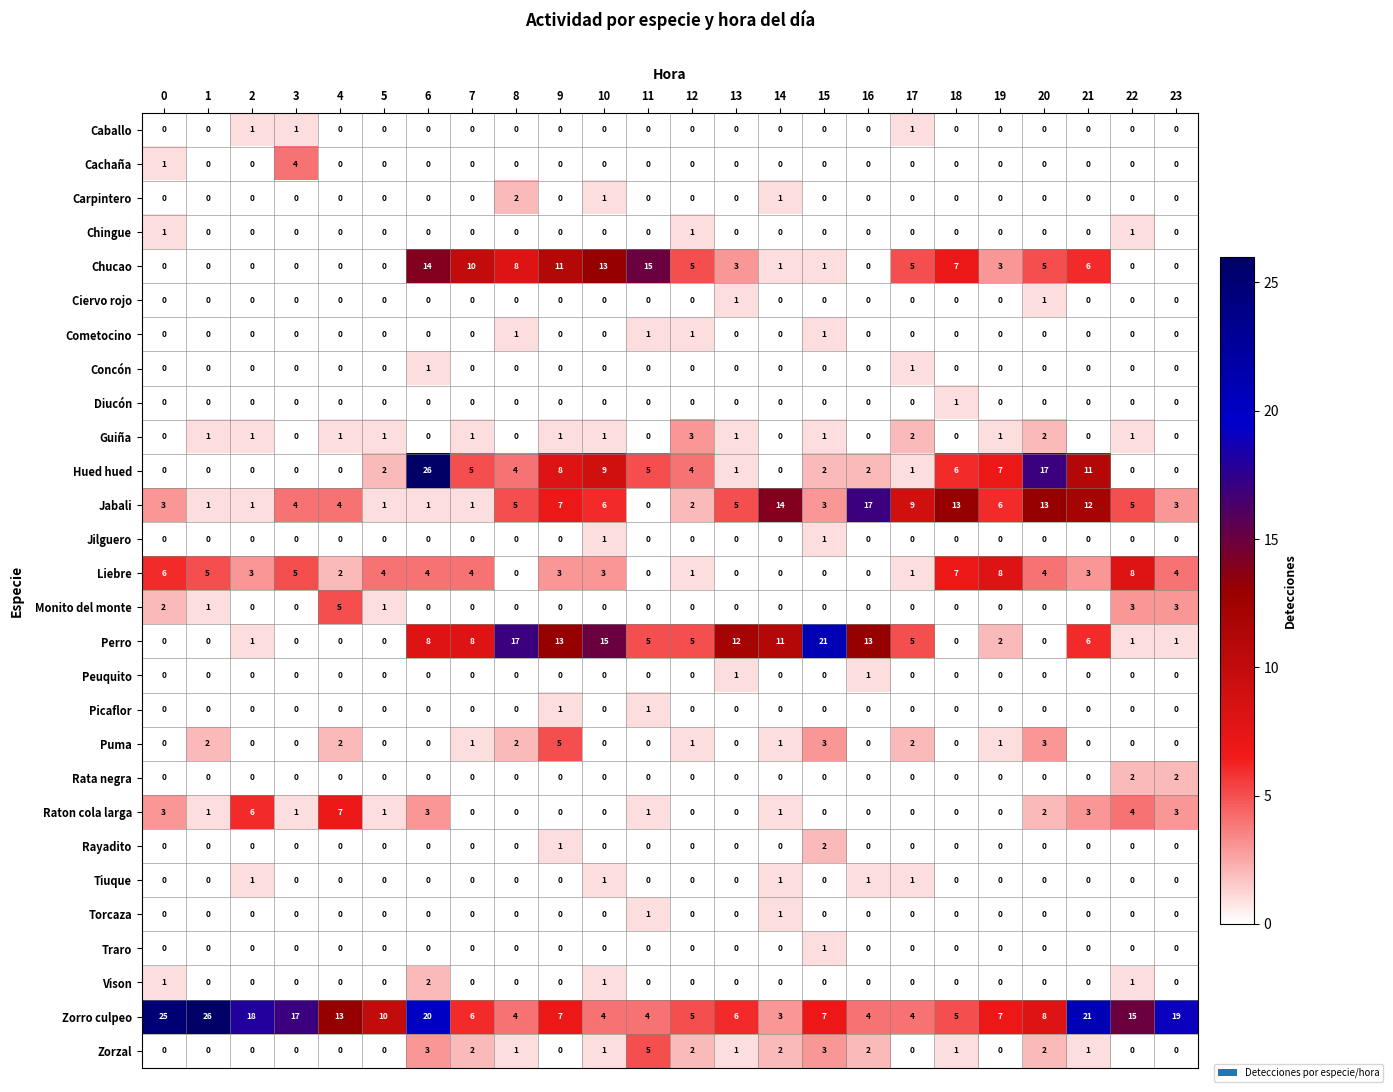

Is the value of Picaflor at 9 greater than the value of Caballo at 21?

Yes